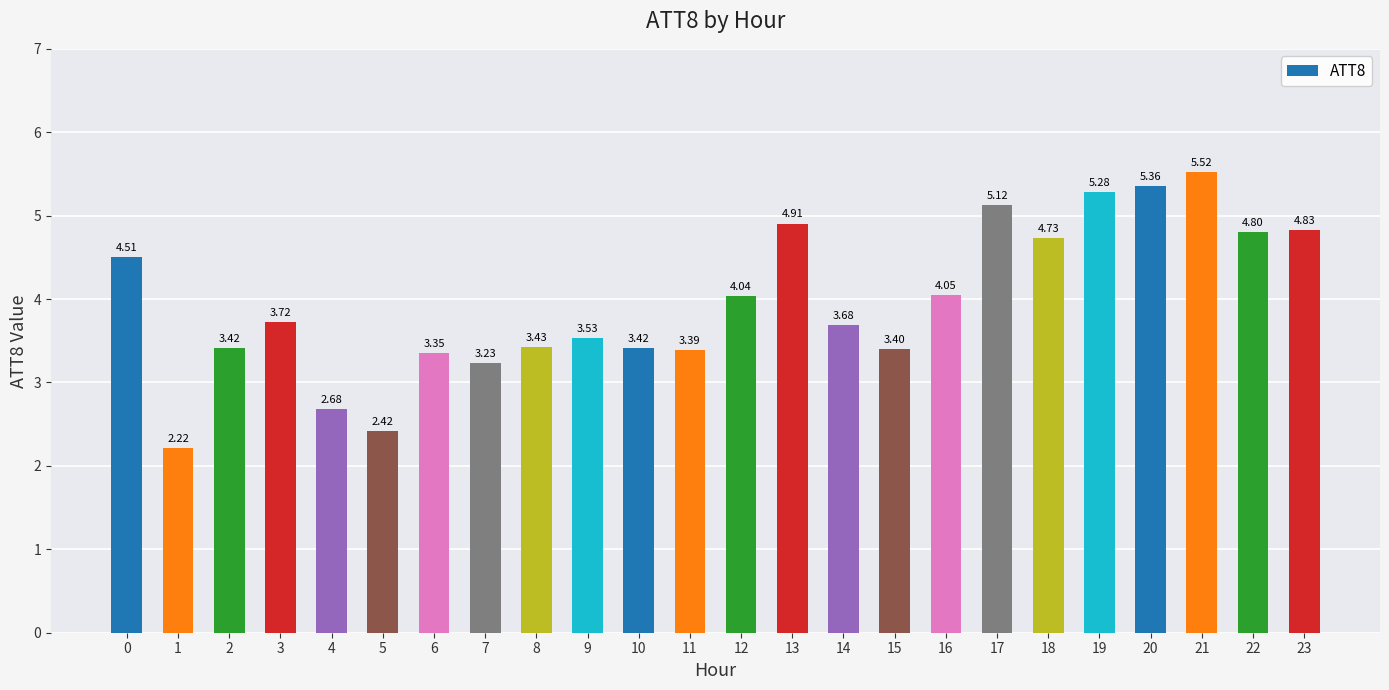

At which category does the chart reach its minimum across all series?

1